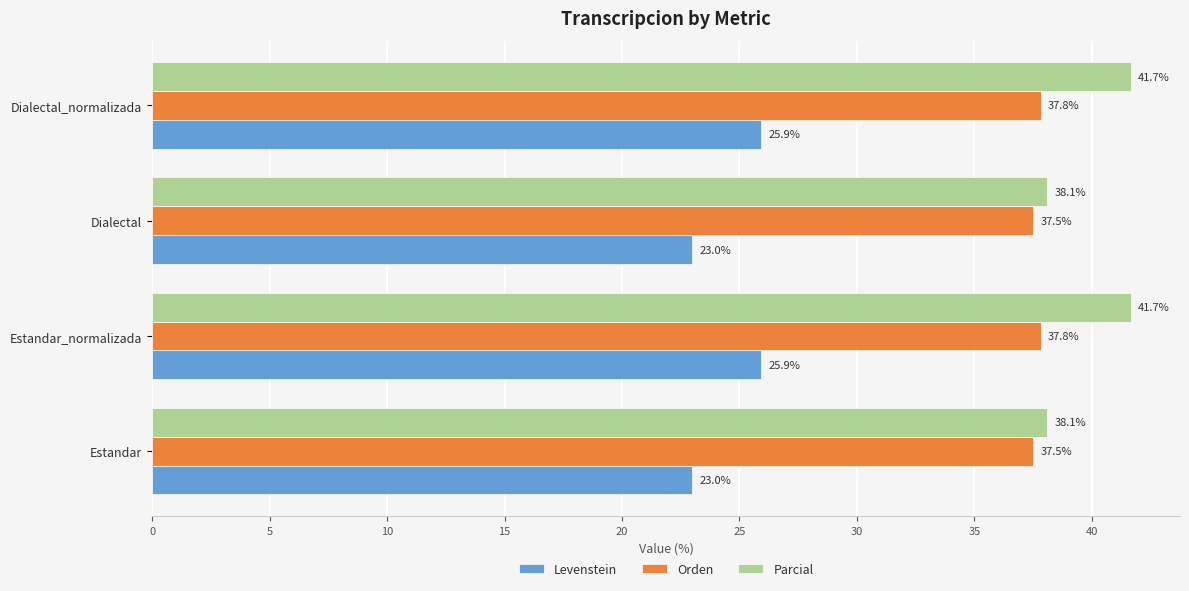

What is the average value of the Orden series?

37.7